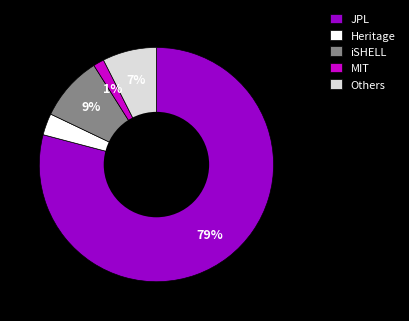

To the nearest percent, what is the average slice percentage?

20%